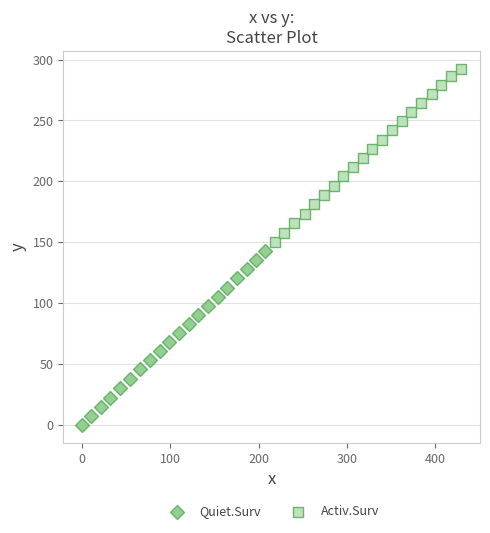

What are all the series names shown in the legend?

Quiet.Surv, Activ.Surv